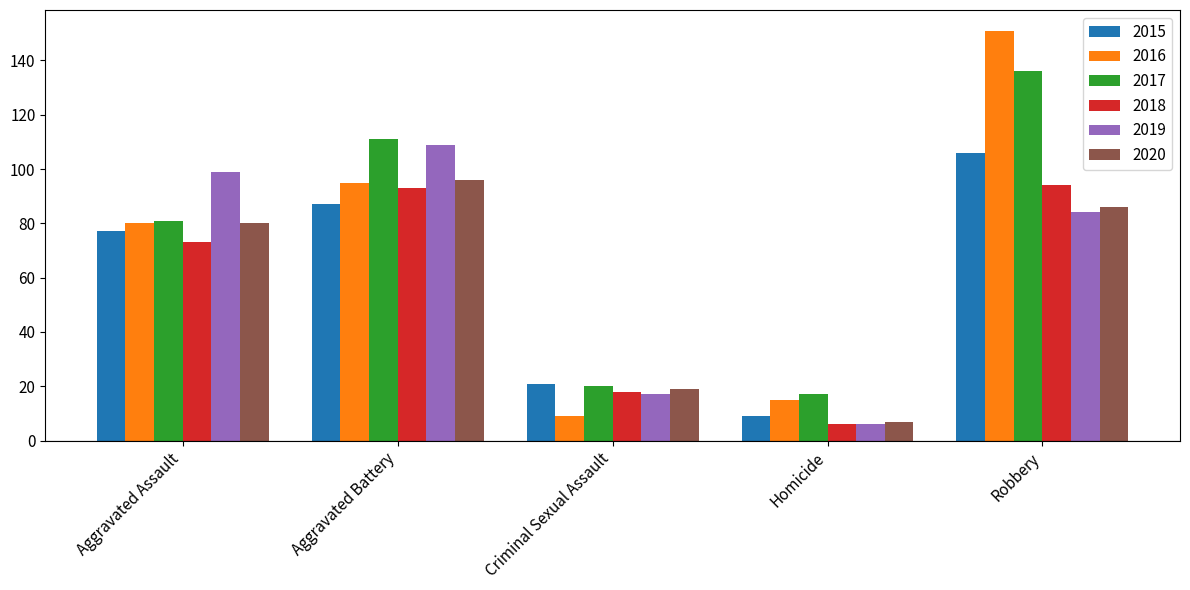

The 2015 series shows 174 at Robbery. True or false?

False